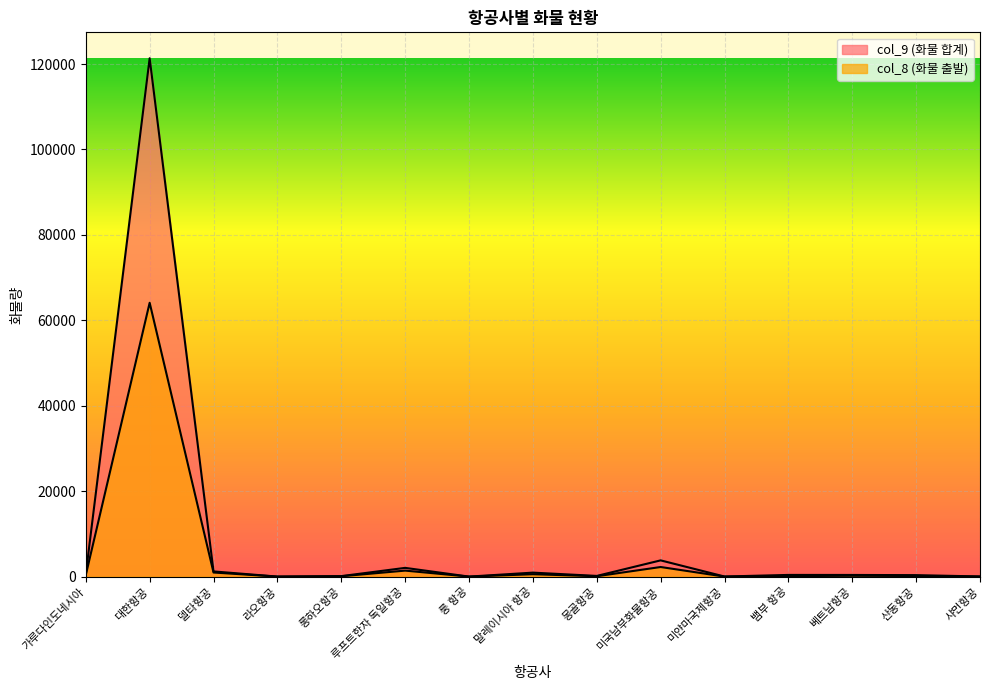

What is the sum of the col_9 (화물 합계) values at 라오항공 and 대한항공?

121356